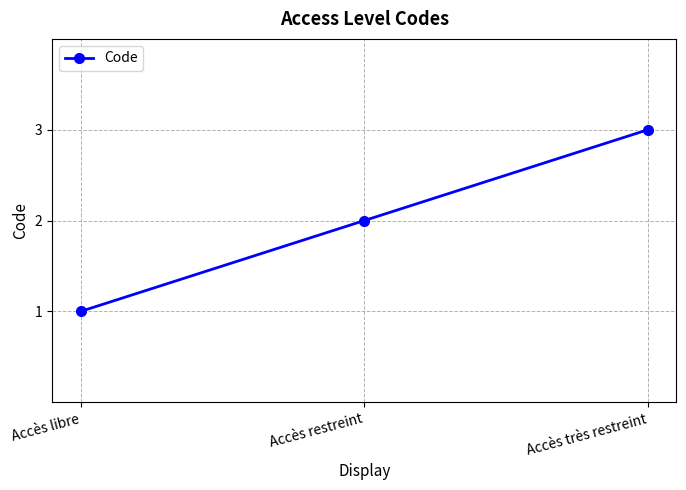

Read the value at Accès très restreint.

3